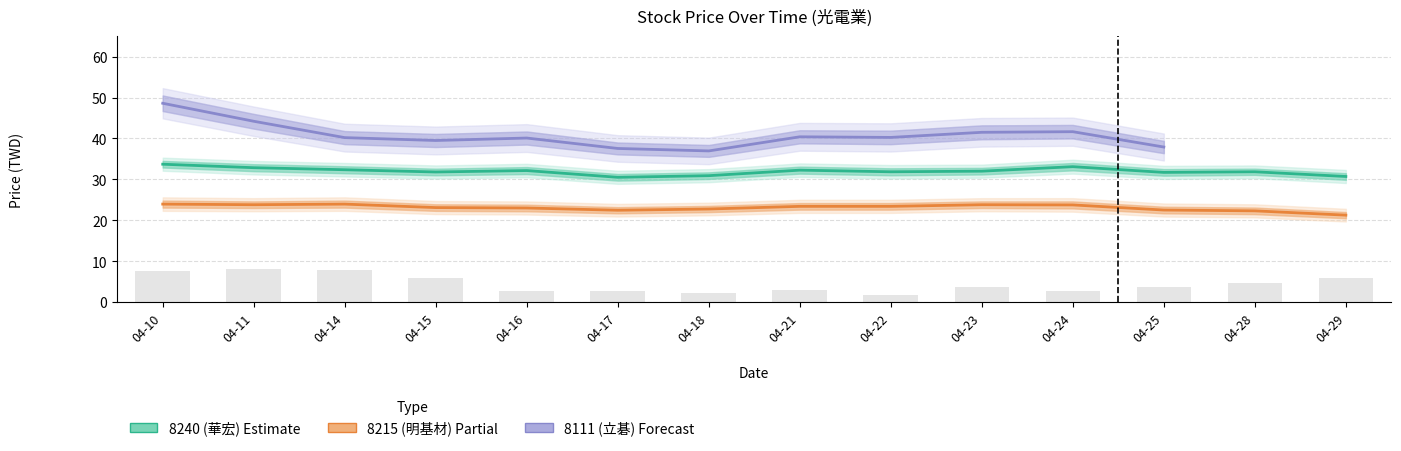

What is the difference between the maximum and minimum values in the now_price_8240 series?

3.2